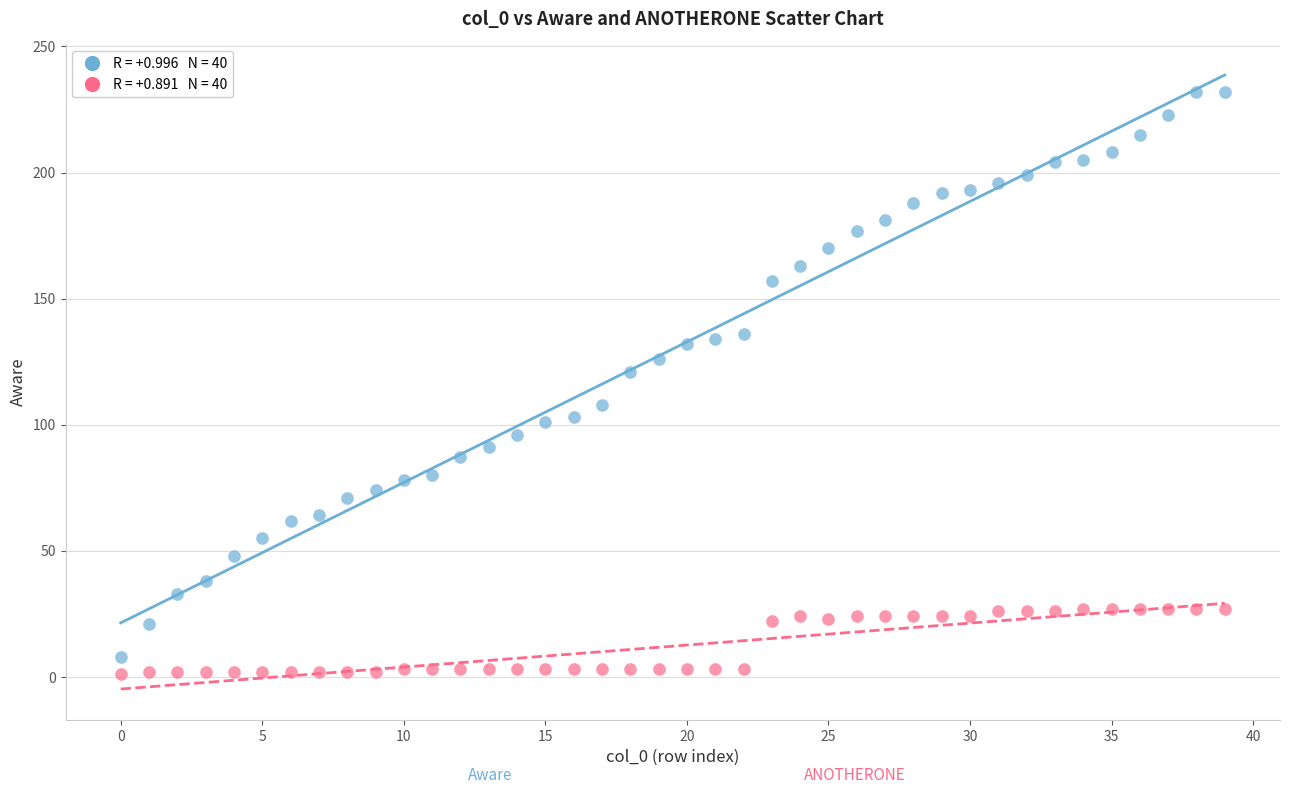

Across all data points, what is the range of Y values (max minus min)?

231